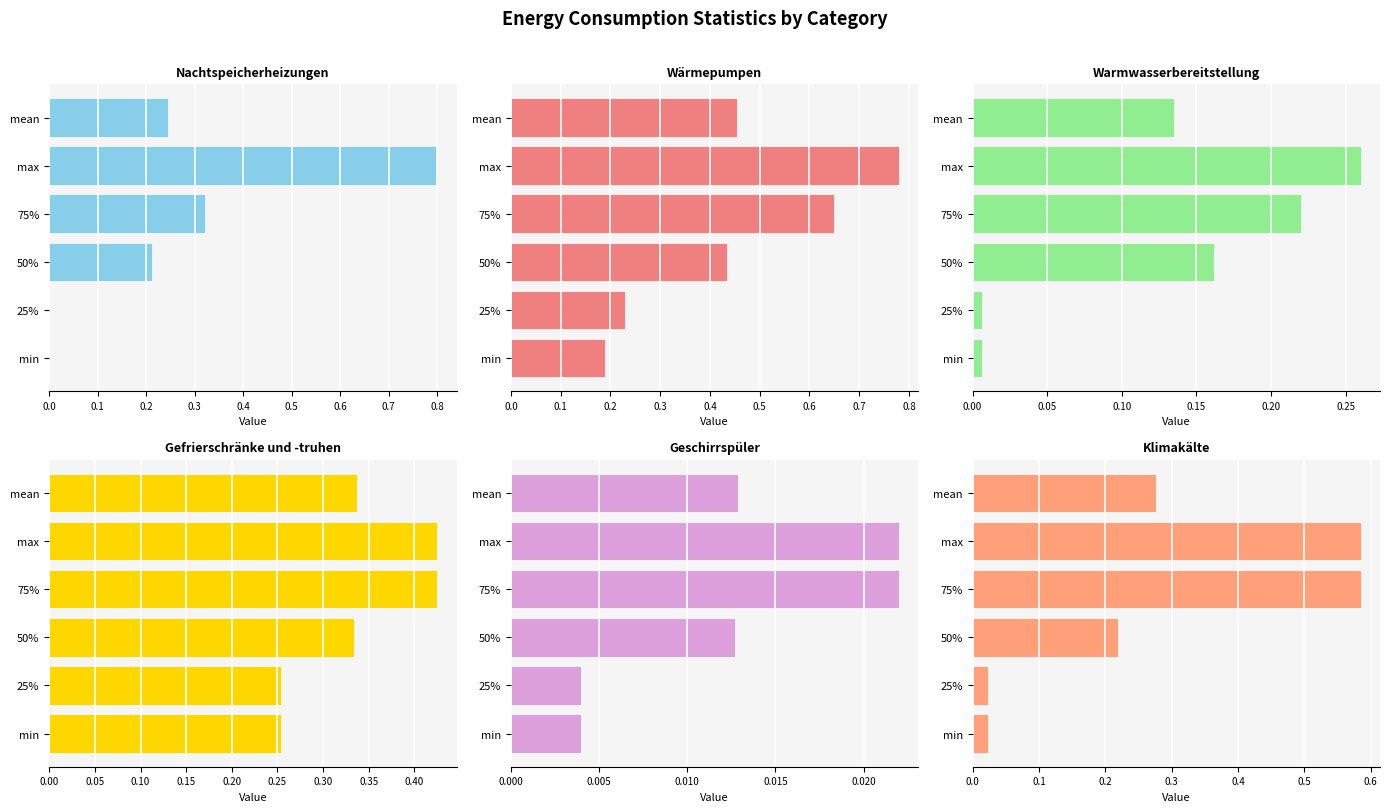

How many distinct data groups are displayed?

6